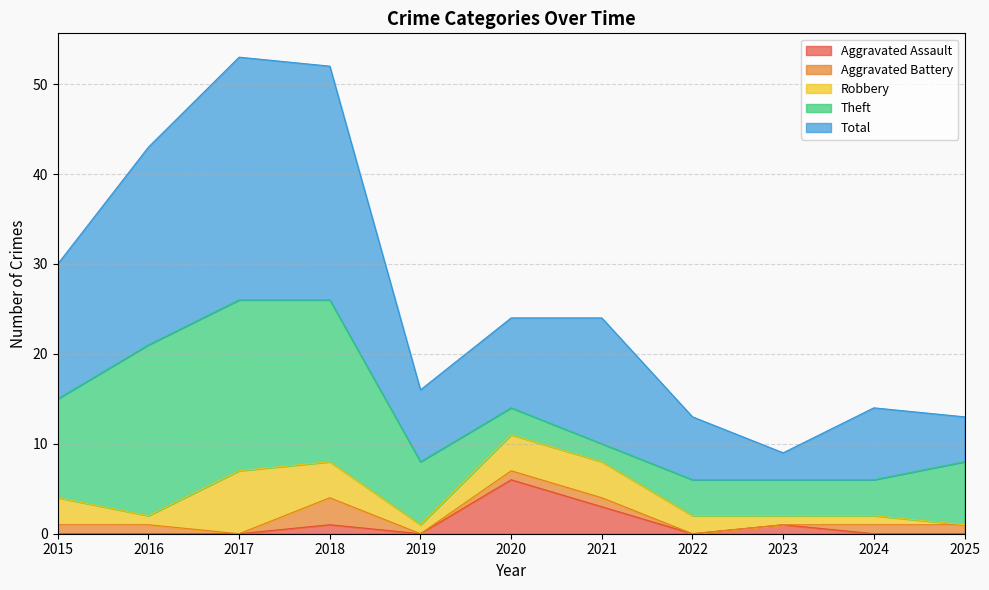

How many data points does each series have?

11